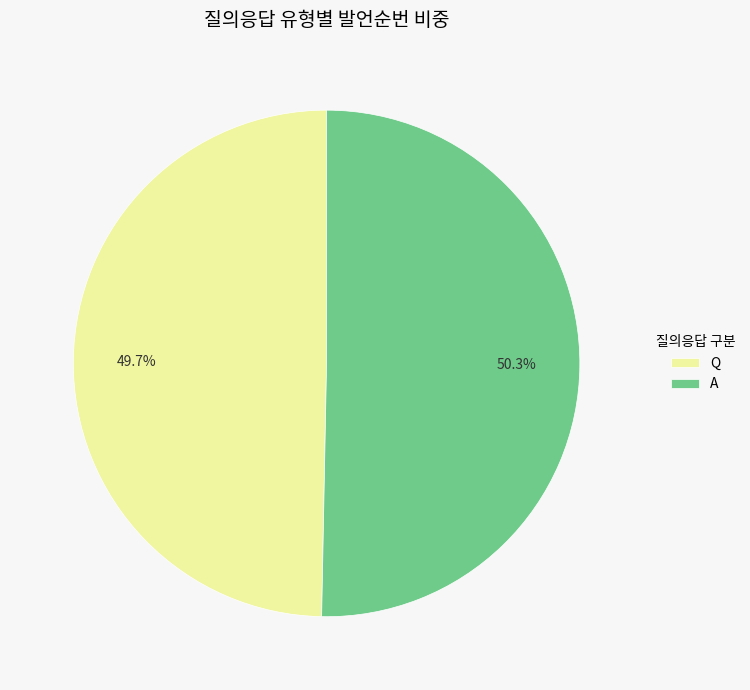

What percentage is NOT represented by A?

49.7%